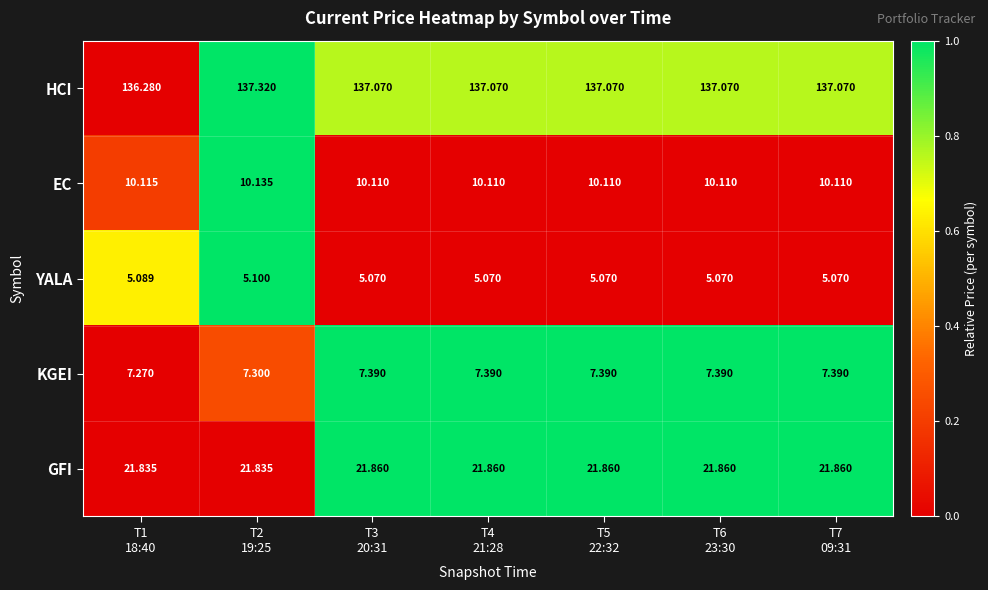

Rank the series by their maximum value, from lowest to highest.

YALA, KGEI, EC, GFI, HCI